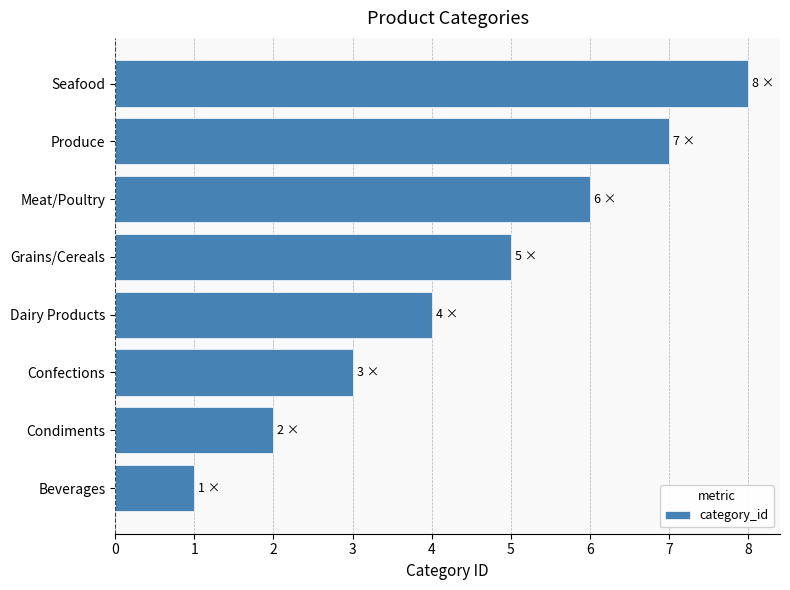

How many values are below 5?

4